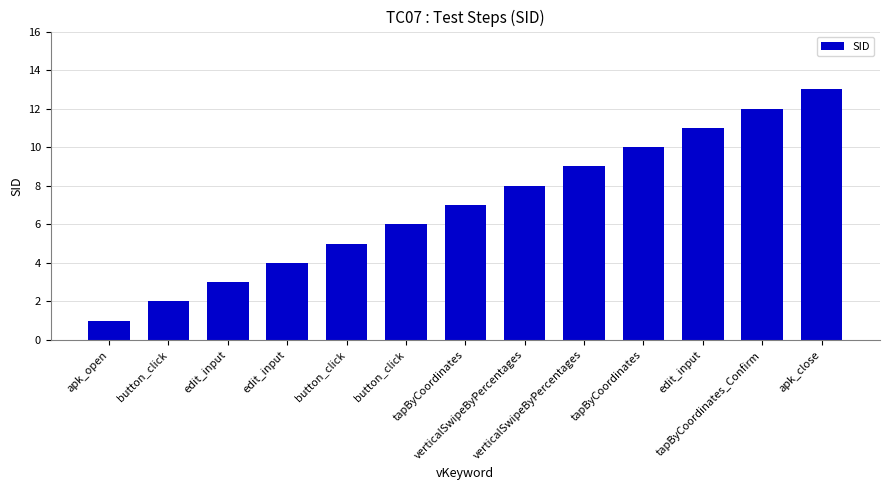

How many bars are there in total?

13